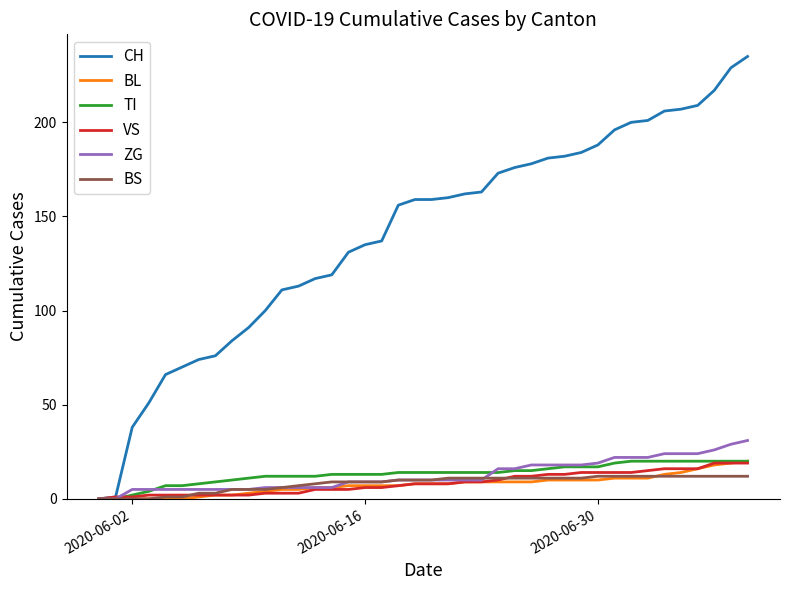

Which series has the widest spread of values?

CH